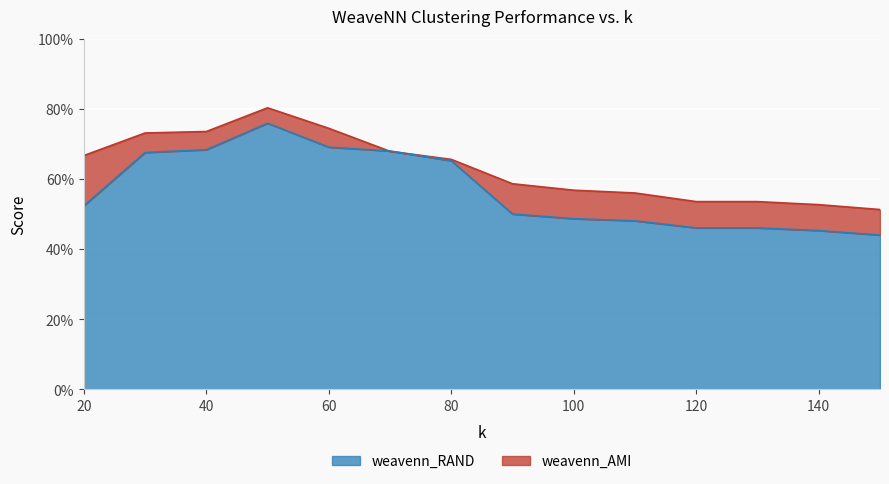

Reading left to right, extract all data points from this chart.

weavenn_AMI: 0.7	0.7	0.7	0.8	0.7	0.7	0.7	0.6	0.6	0.6	0.5	0.5	0.5	0.5
weavenn_RAND: 0.5	0.7	0.7	0.8	0.7	0.7	0.7	0.5	0.5	0.5	0.5	0.5	0.5	0.4